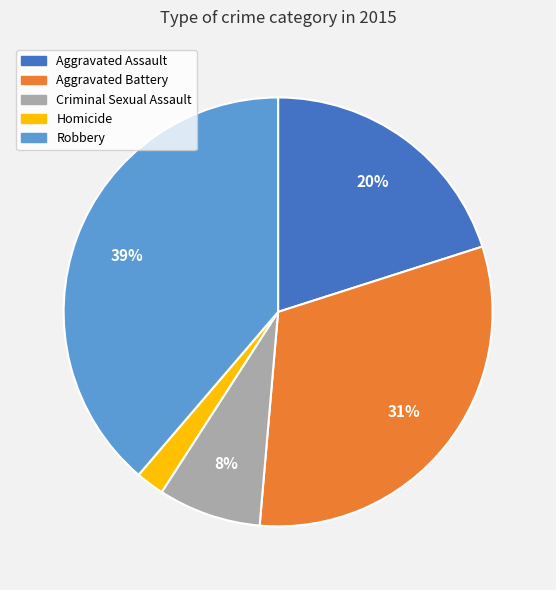

How many segments does this pie chart have?

5